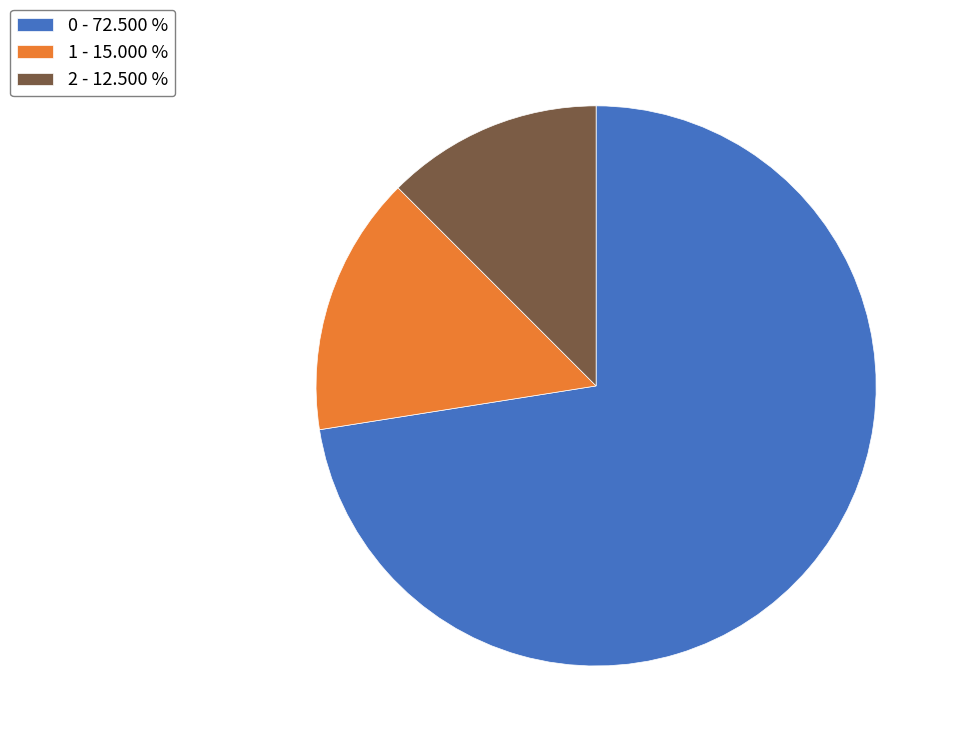

Which has a higher value, 0 - 72.500 % or 1 - 15.000 %?

0 - 72.500 %